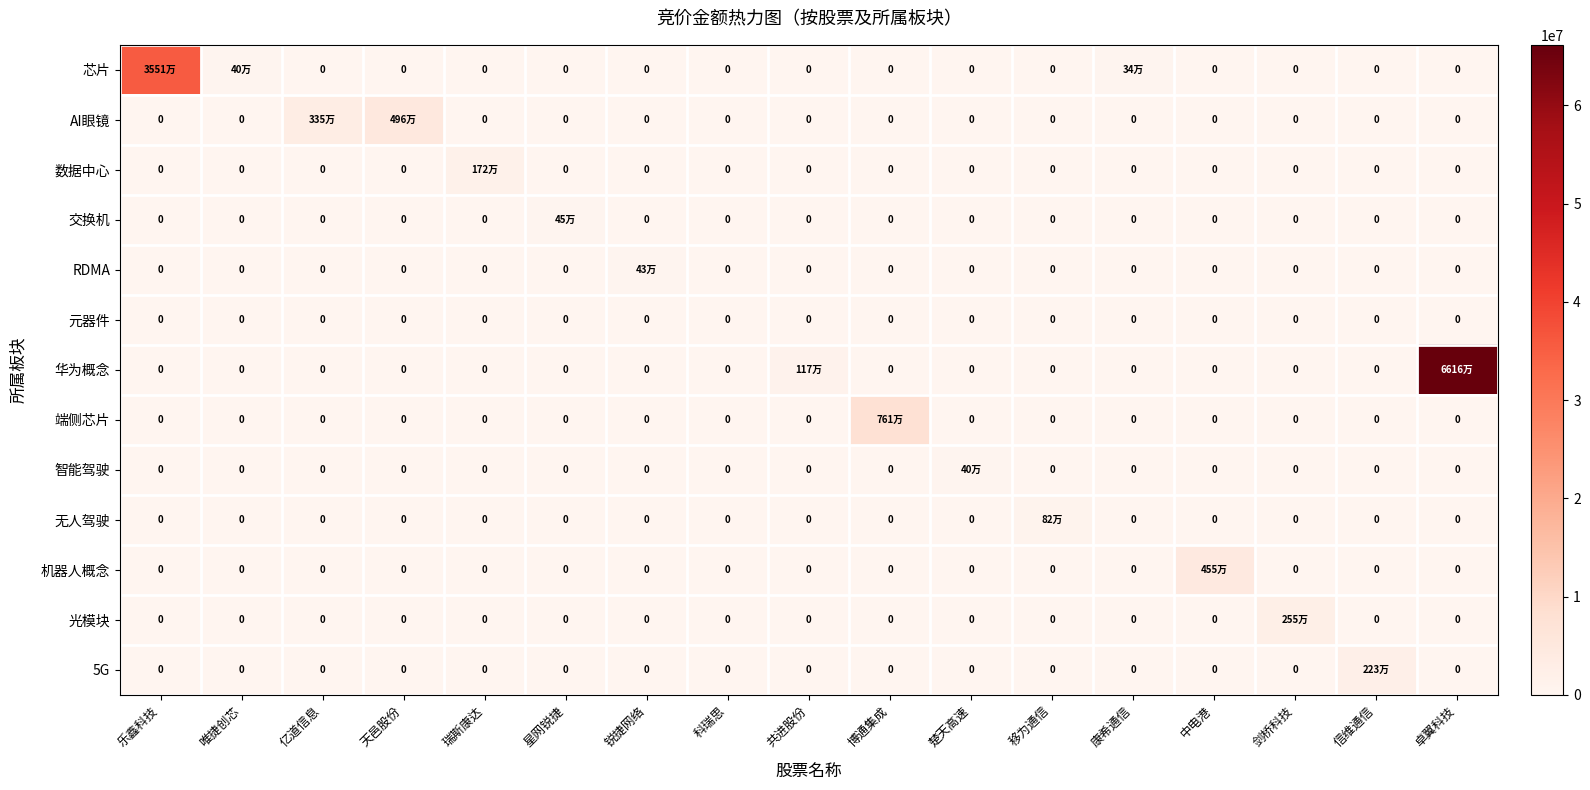

What is the spread (max minus min) of values at 瑞斯康达?

1722636